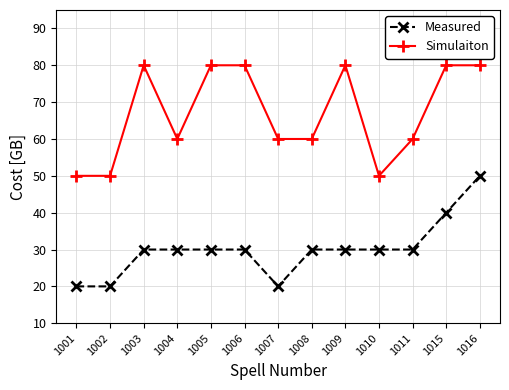

True or false: Simulaiton has more than 0 points higher than both neighbors.

True